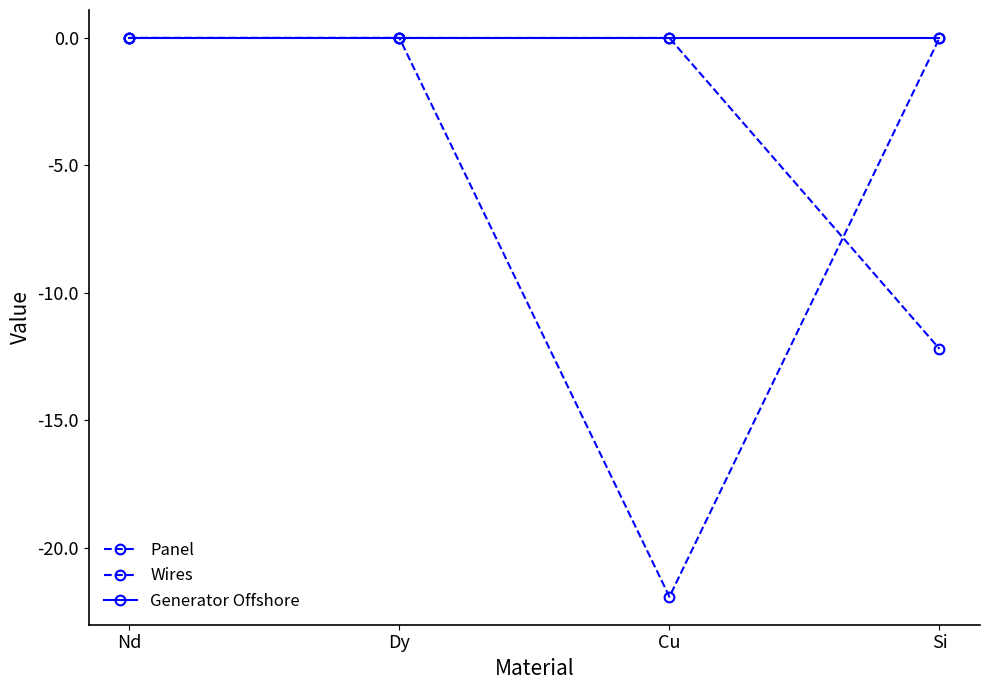

True or false: Panel has a value of 0.0 at Dy.

True